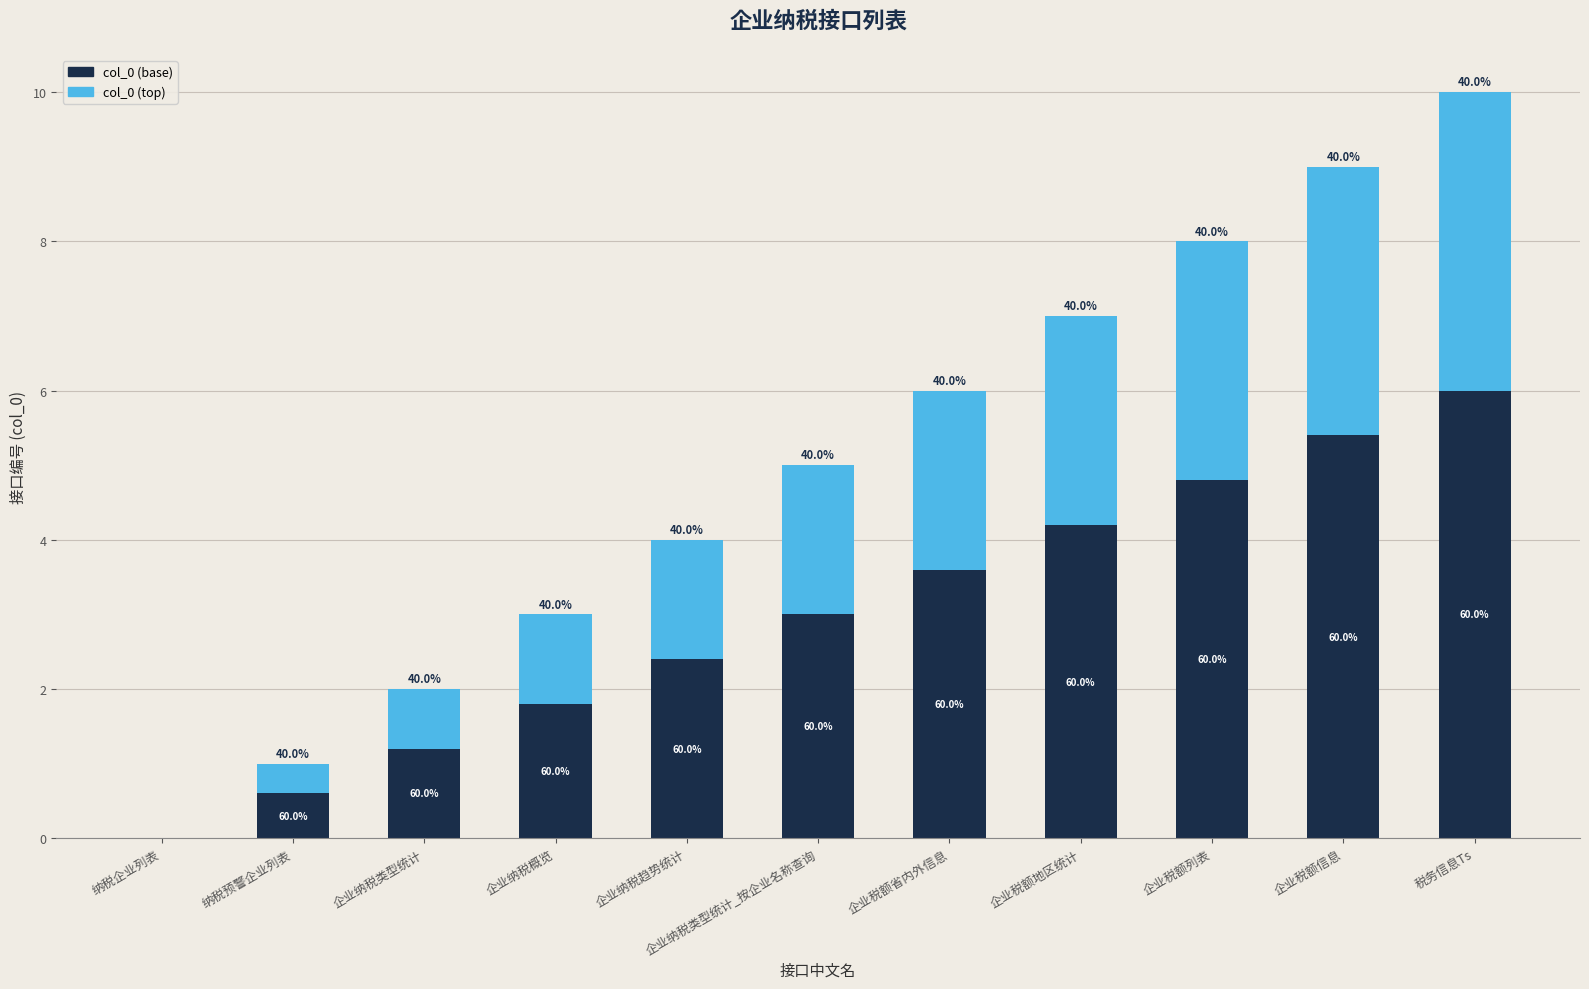

Are the bars horizontal?

No